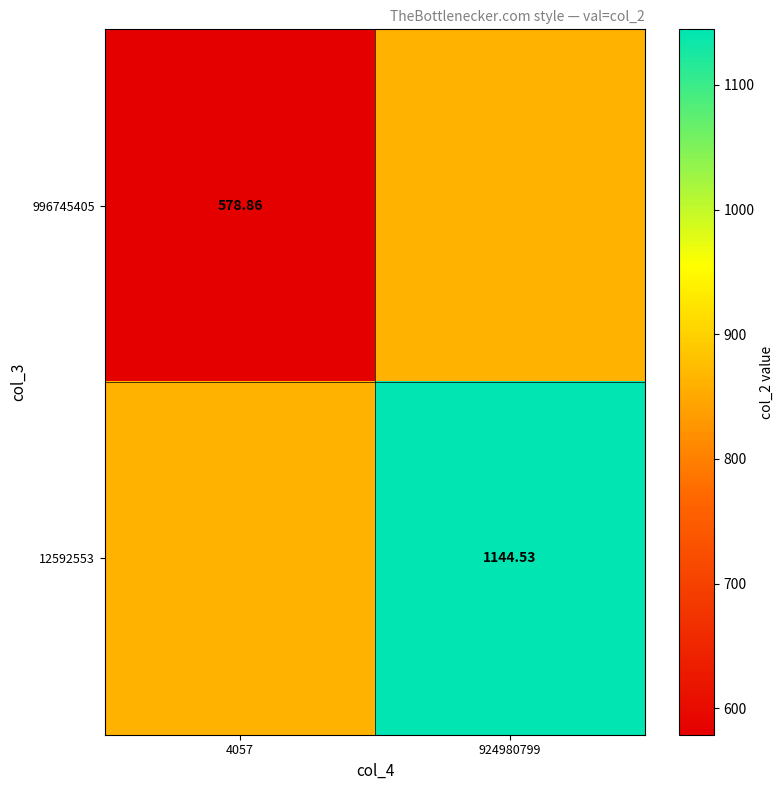

How many data points does each series have?

2